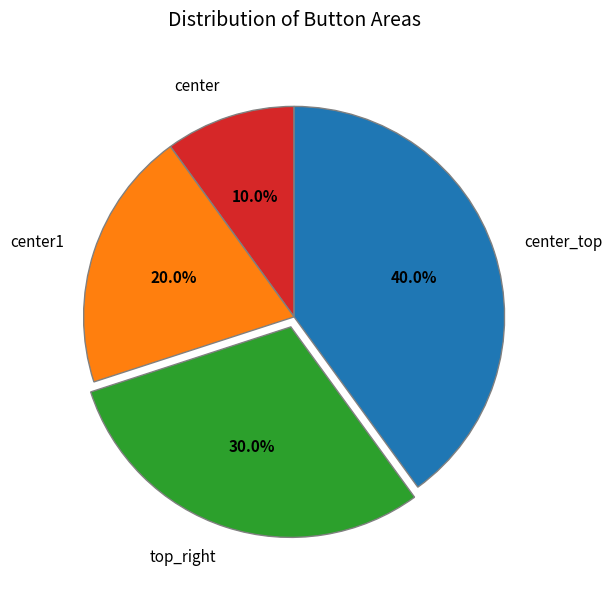

Which category has the biggest portion of the pie?

center_top